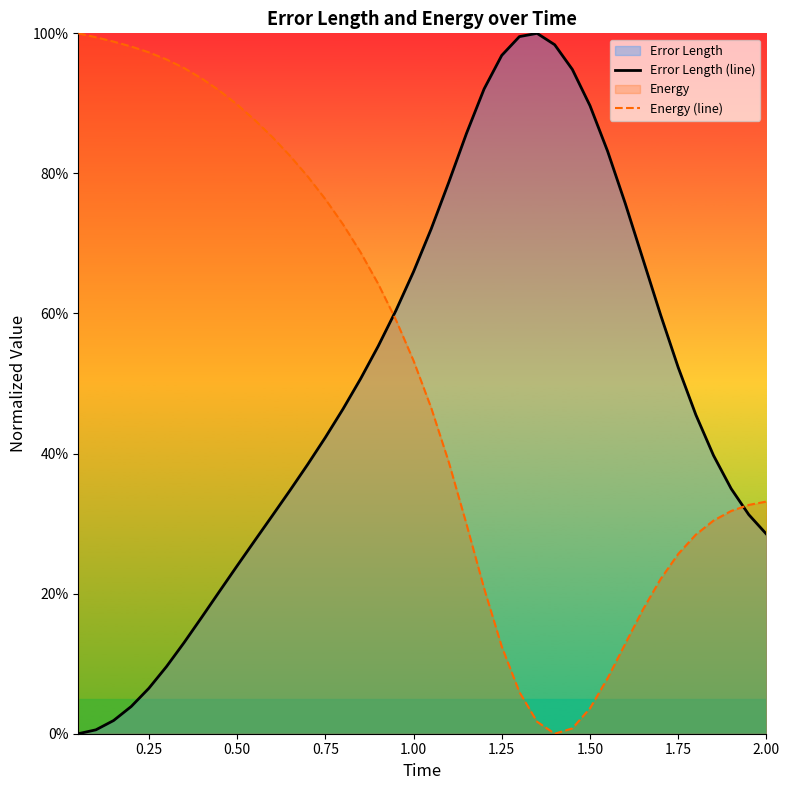

Does the chart display data point markers on the line(s)?

No